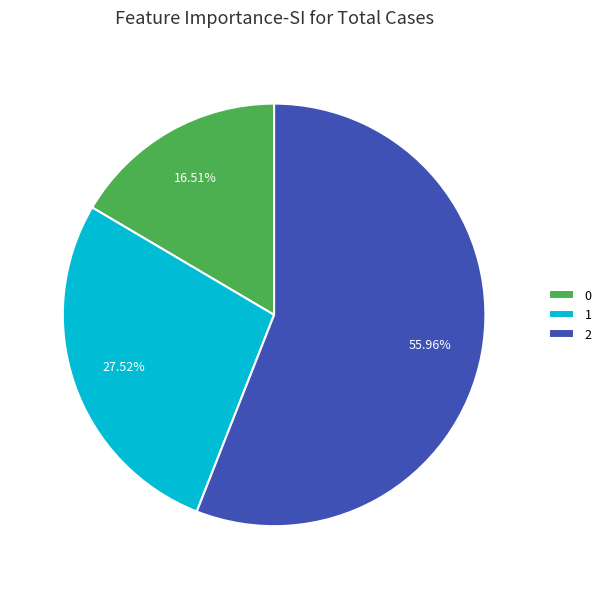

How many segments does this pie chart have?

3